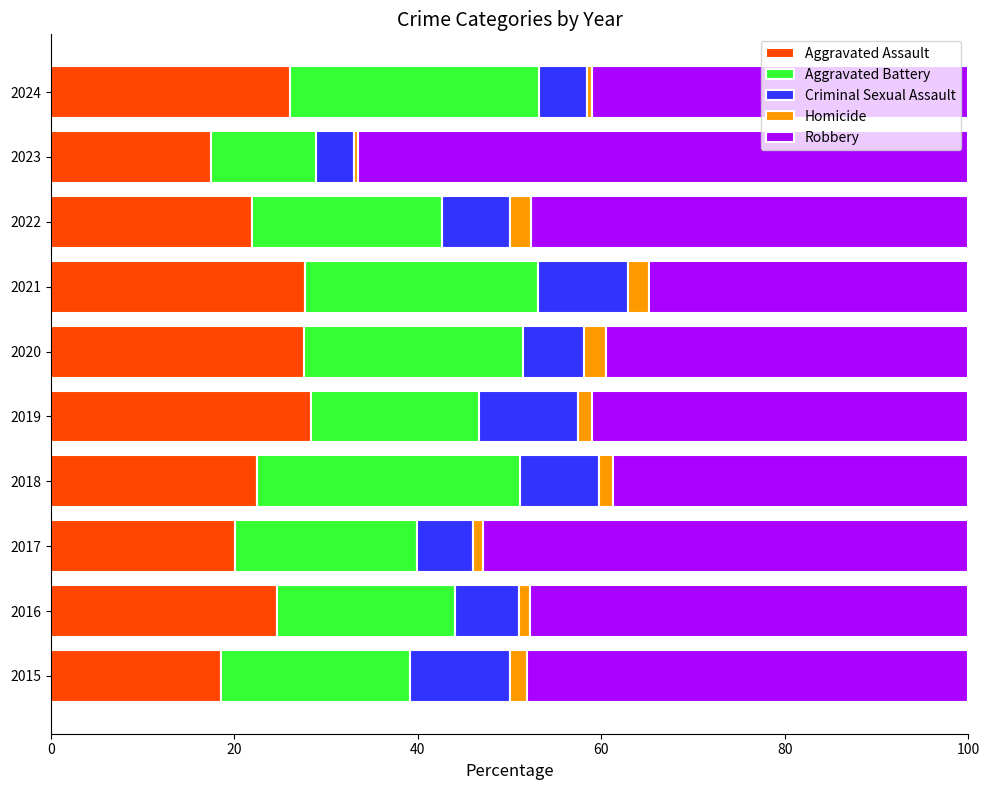

What is the highest value of the Aggravated Assault series?

28.4